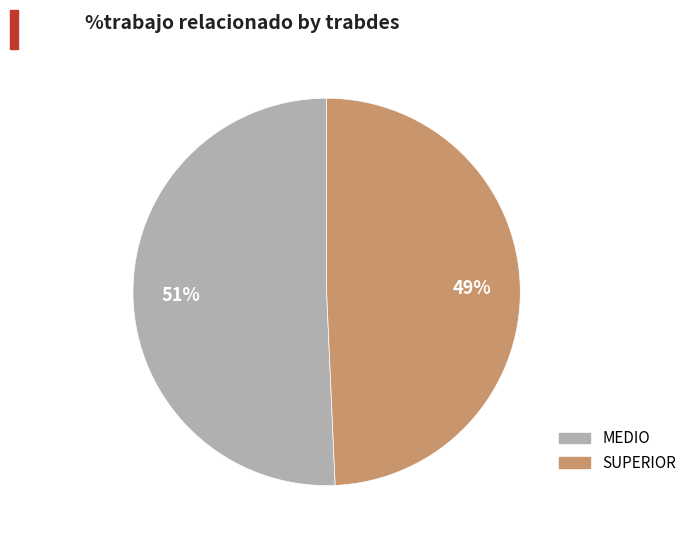

How many segments does this pie chart have?

2